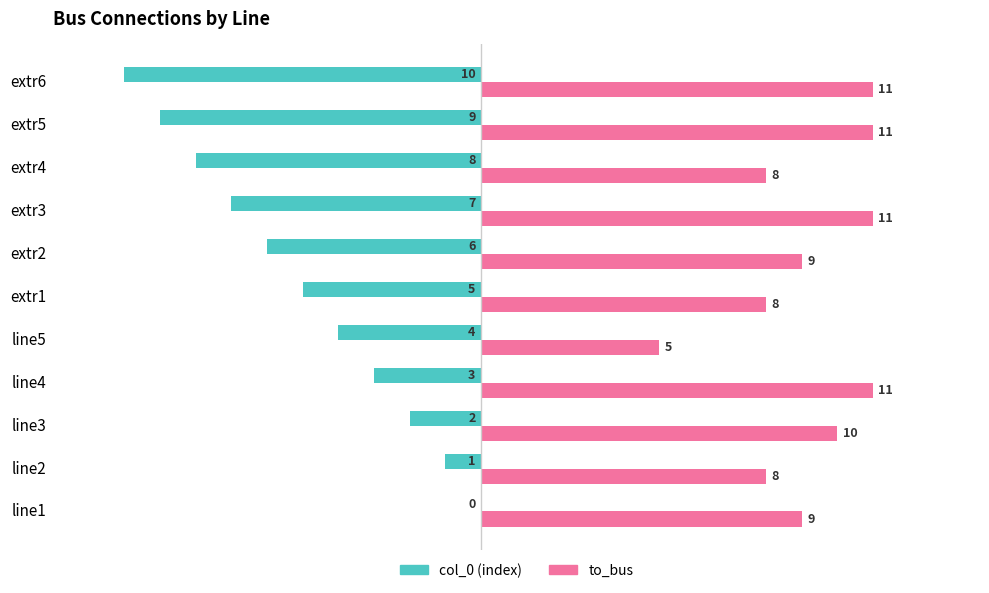

What is the maximum value shown in the chart?

11